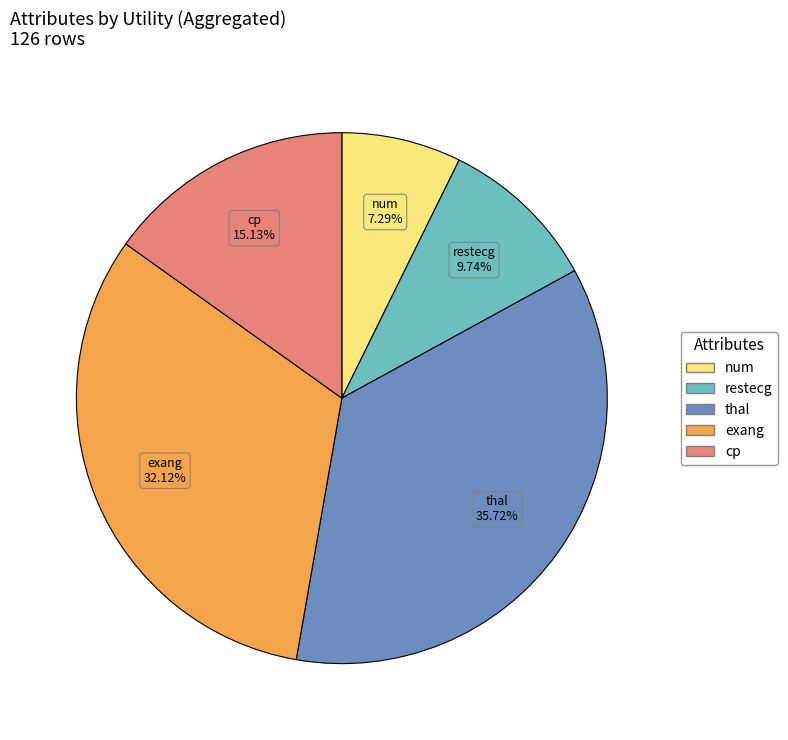

Count the number of slices in the pie.

5